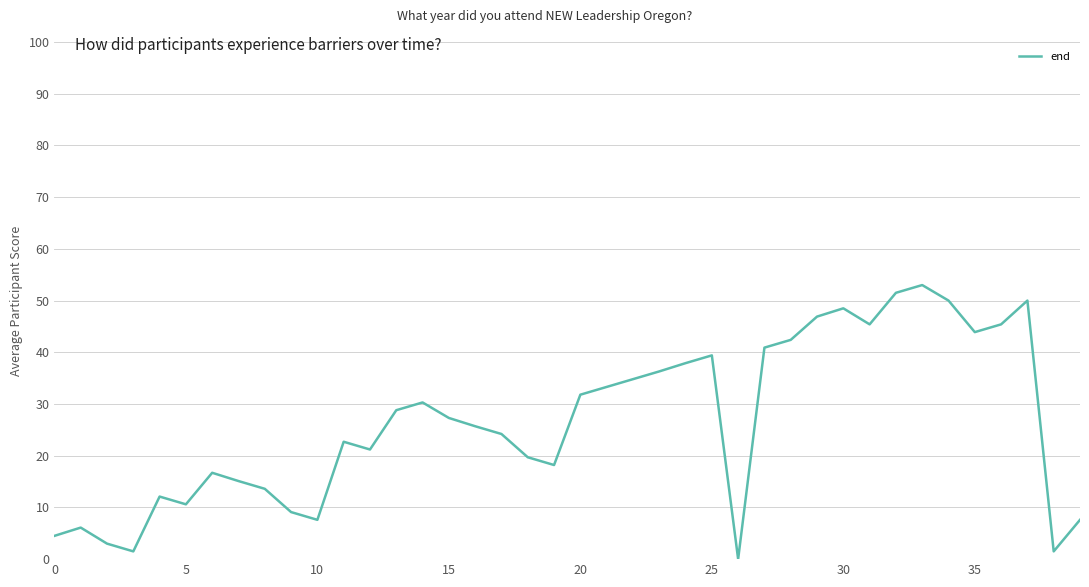

What is the difference between the maximum and minimum values?

53.0